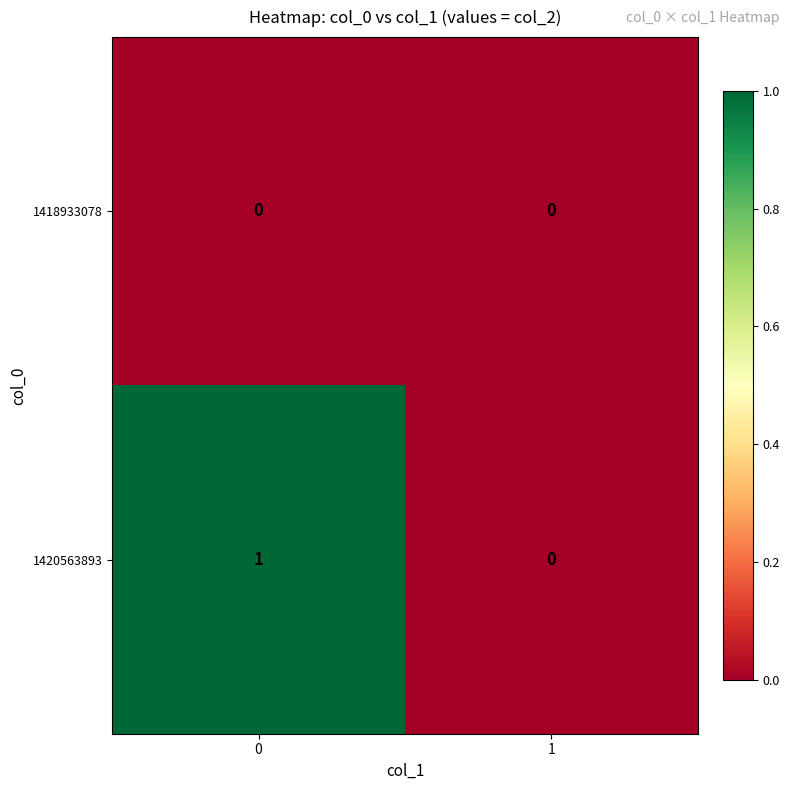

Which series changed the most between 0 and 1?

1420563893